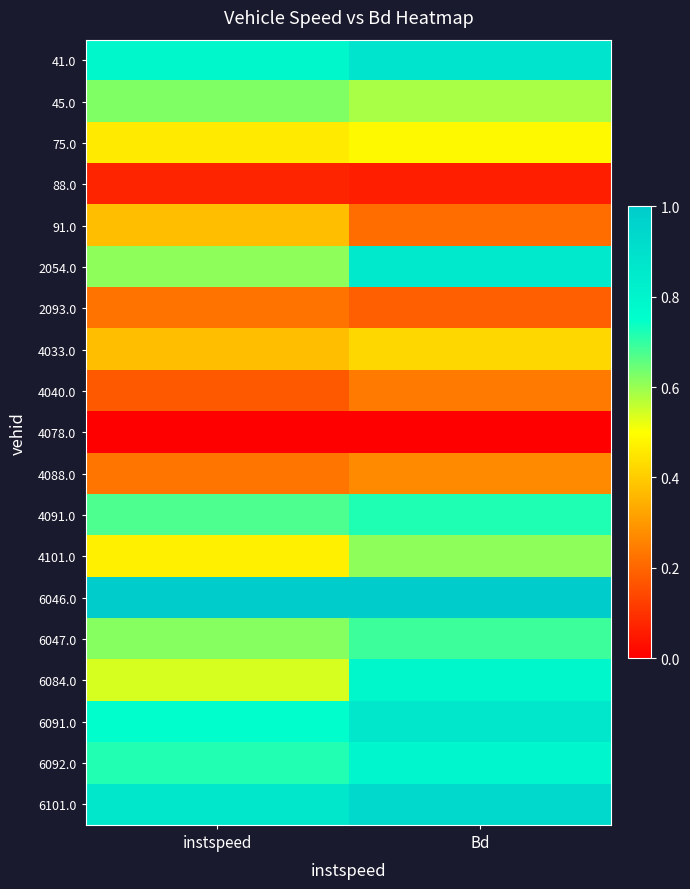

What is the maximum value shown in the chart?

1.0